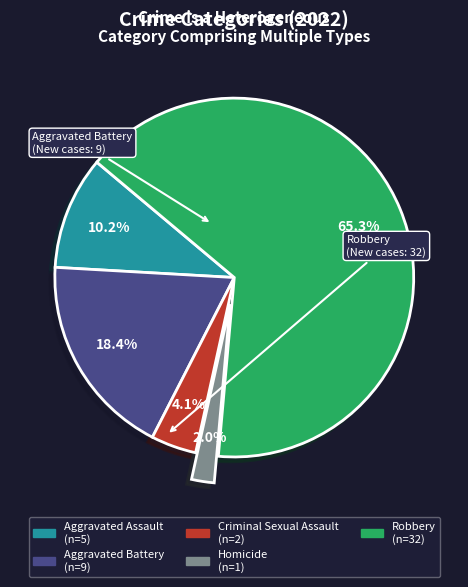

What is the smallest slice in the pie chart?

Homicide